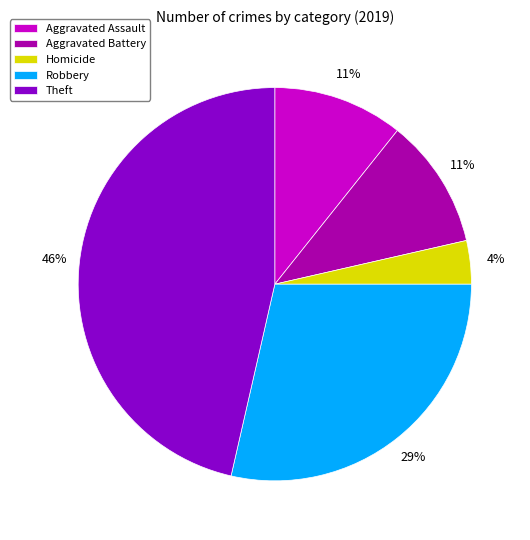

Which category has the biggest portion of the pie?

Theft